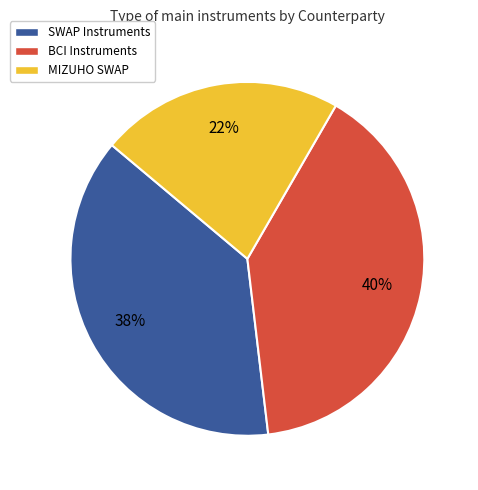

Which has a higher value, SWAP Instruments or MIZUHO SWAP?

SWAP Instruments